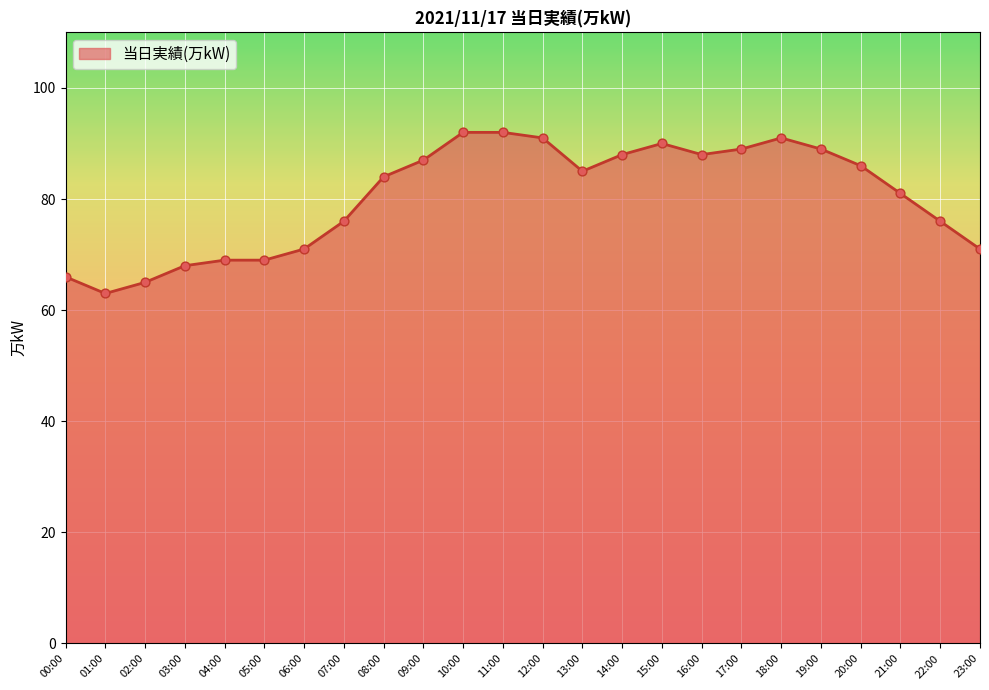

Between 23:00 and 00:00, which is larger?

23:00